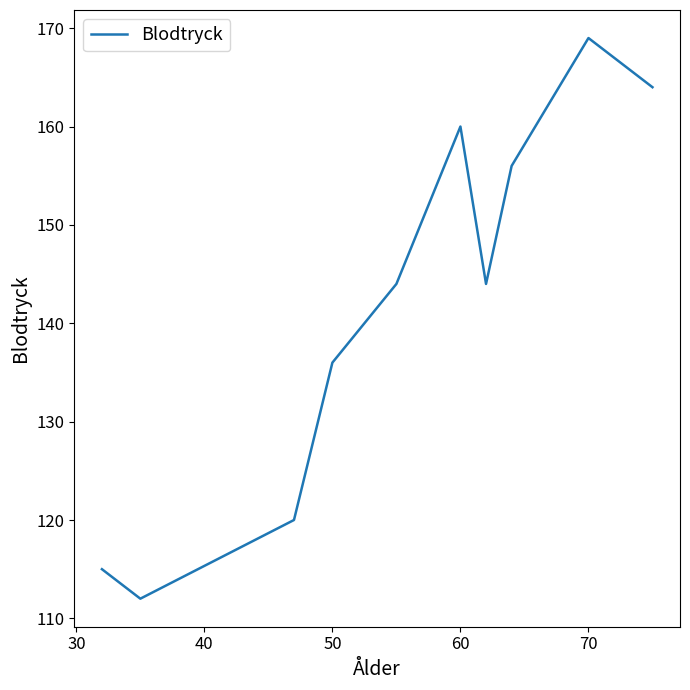

What is the greatest value displayed?

169